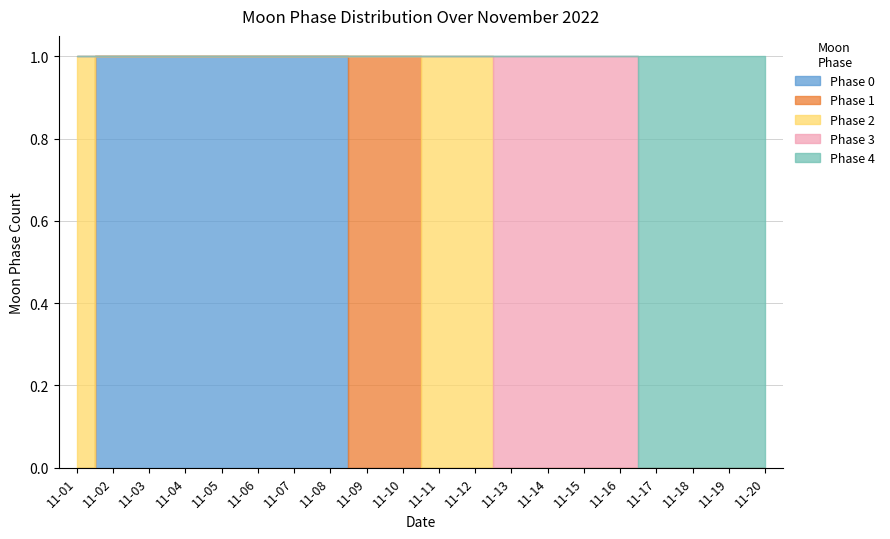

What is the sum of all Phase 2 values?

3